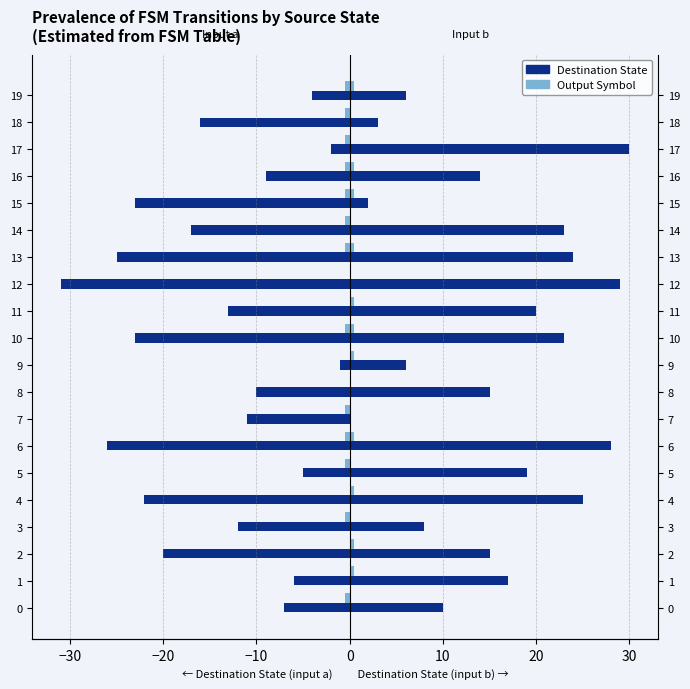

What is the value of the Input b (dest state) bar at the 20th from the left?

6.0